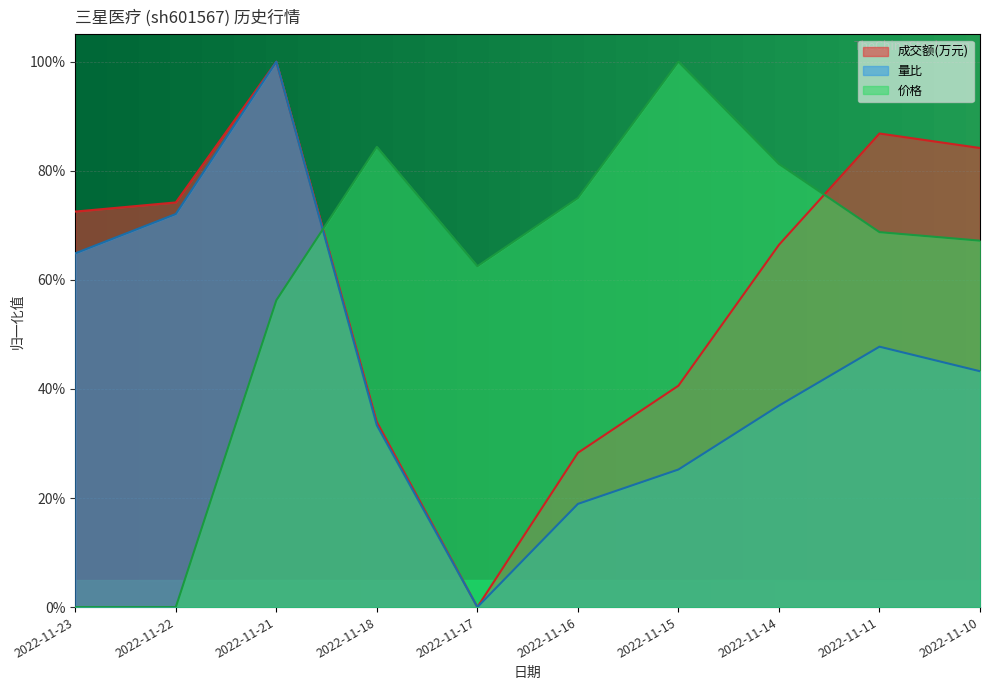

Reading left to right, extract all data points from this chart.

成交额(万元): 0.7	0.7	1.0	0.3	0.0	0.3	0.4	0.7	0.9	0.8
量比: 0.6	0.7	1.0	0.3	0.0	0.2	0.3	0.4	0.5	0.4
价格: 0.0	0.0	0.6	0.8	0.6	0.8	1.0	0.8	0.7	0.7